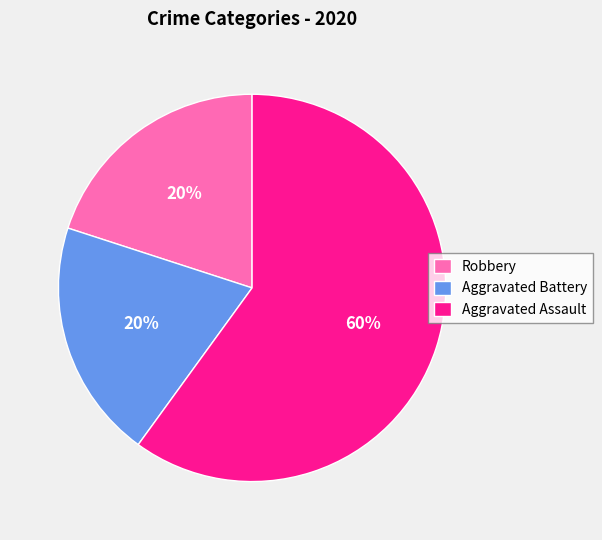

Is there any slice that represents more than half of the pie?

Yes